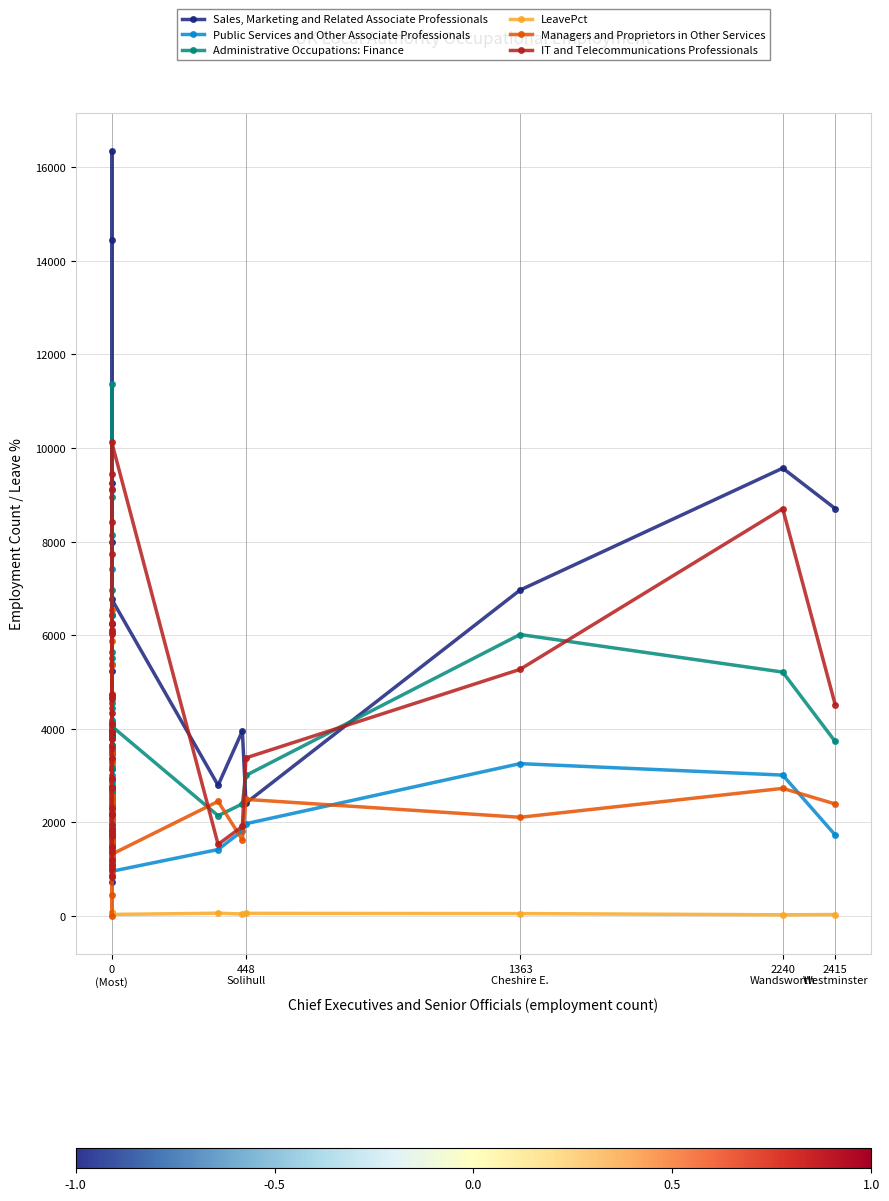

What position from the left is 37?

38